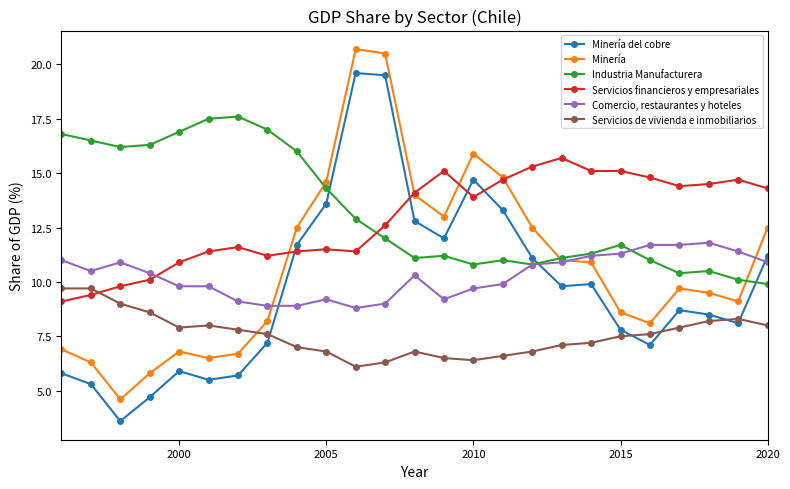

What is the lowest value of the Minería series?

4.6